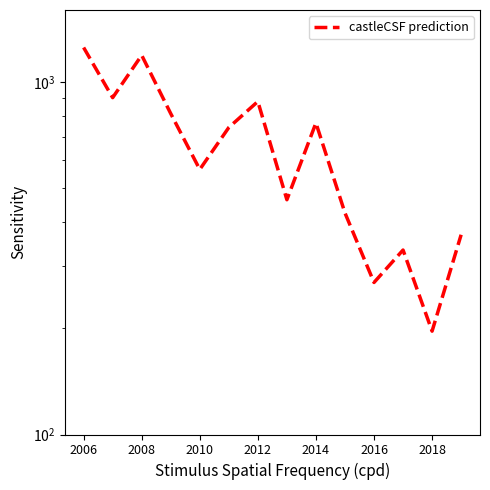

True or false: there are more than 0 points higher than both neighbors.

True